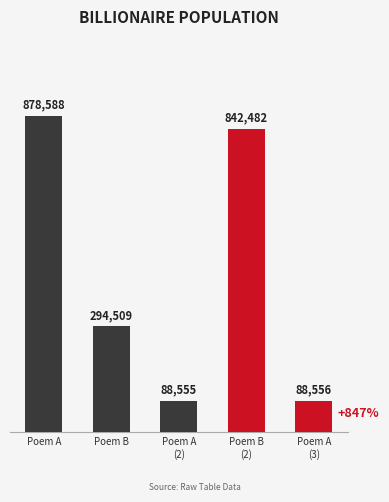

Does the chart contain any negative values?

No